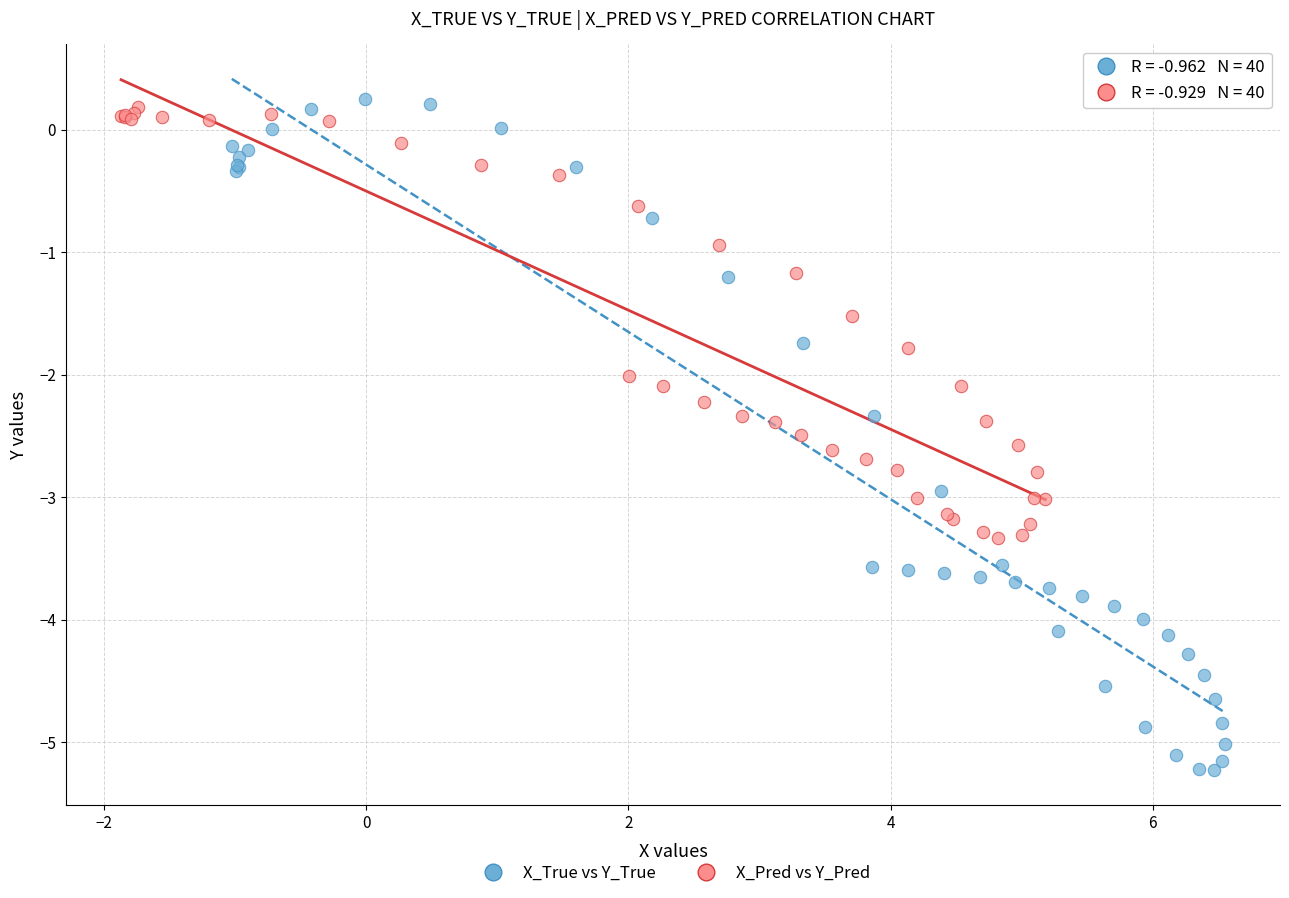

Which series has the widest spread of Y values?

X_True vs Y_True